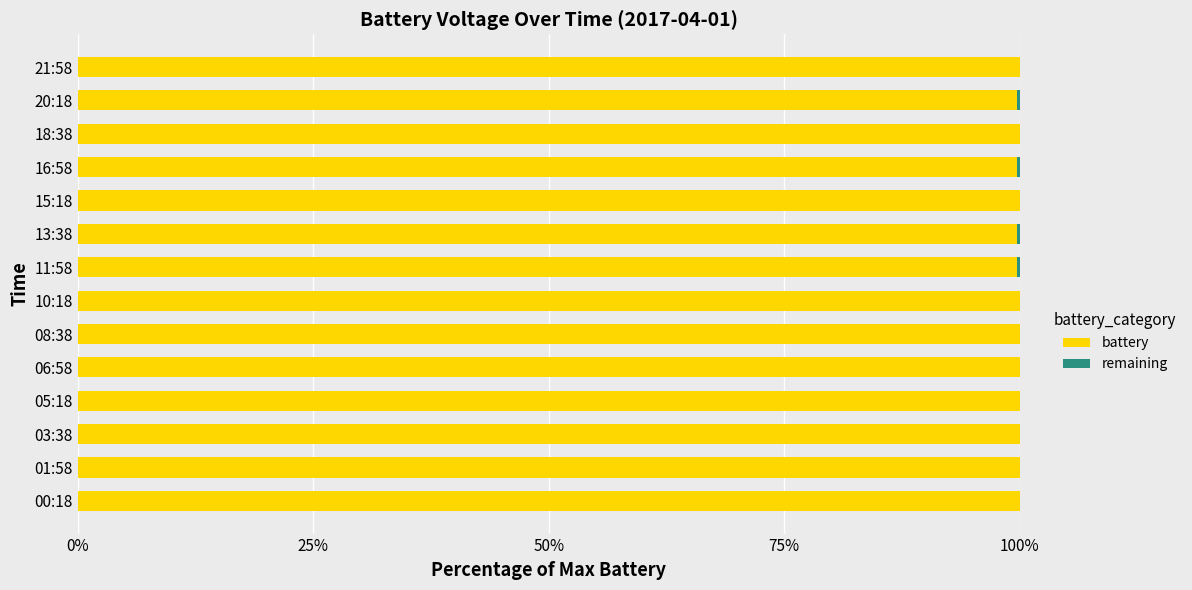

What is the sum of all battery values?

1398.9